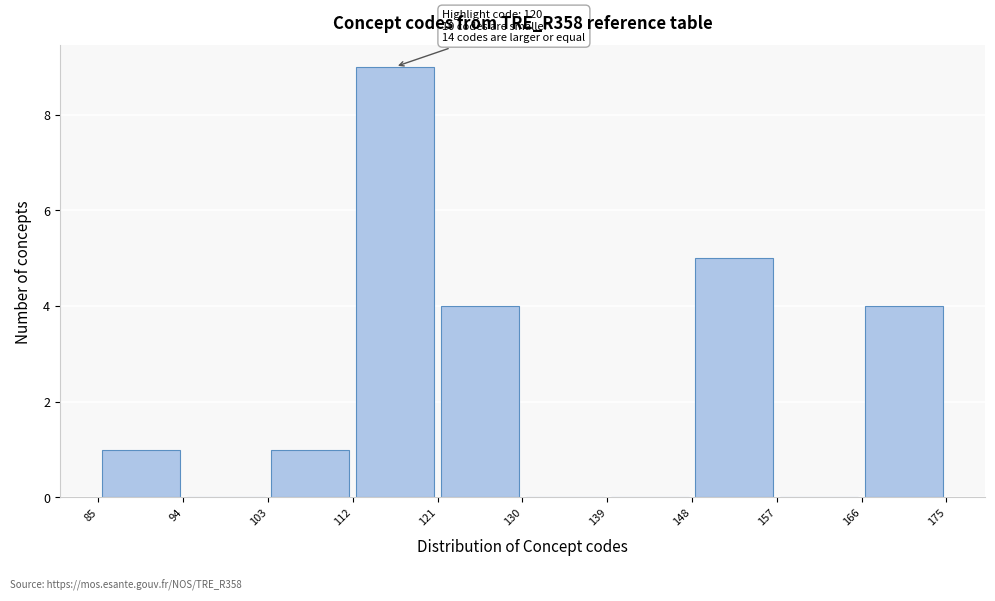

Over which range of the x-axis is the bar tallest?

112 to 121